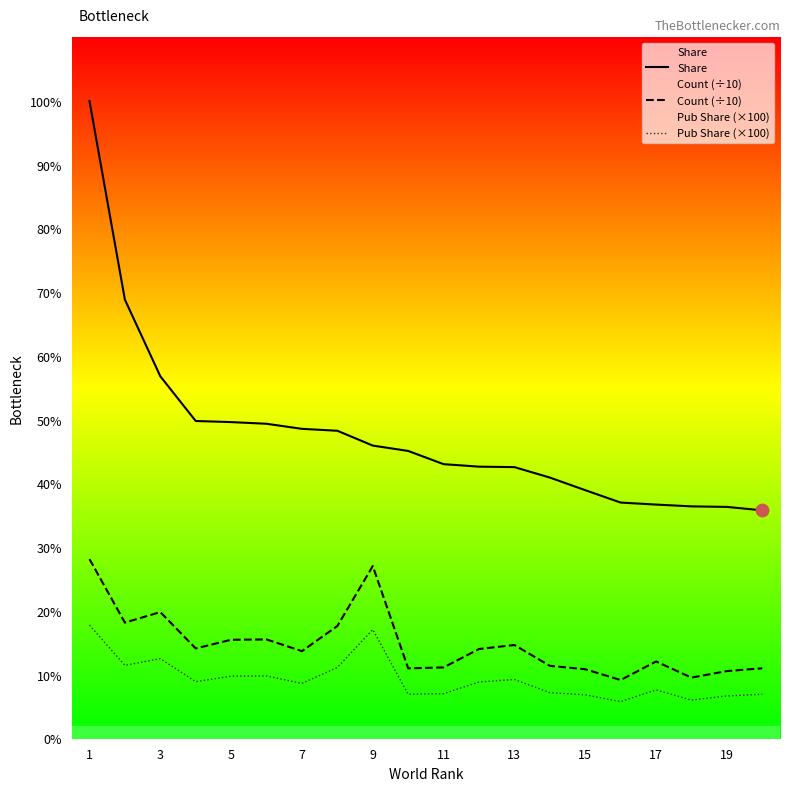

Which series has the largest total across all categories?

Share